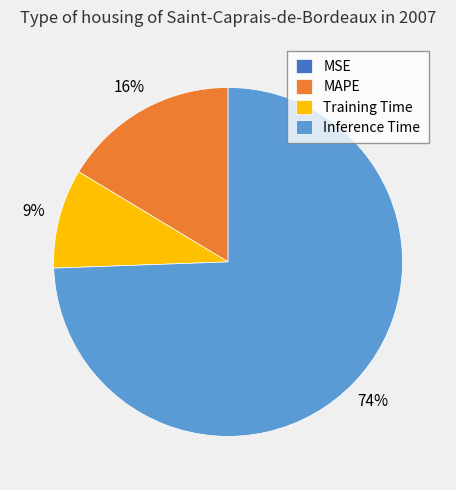

The MAPE slice represents 16% of the pie. True or false?

True